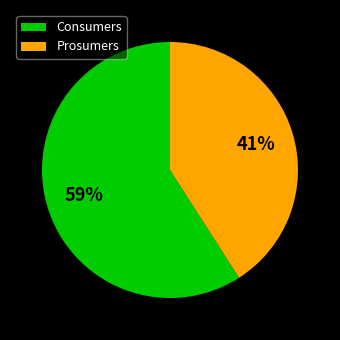

What is the ratio of the value at Prosumers to the value at Consumers?

0.7